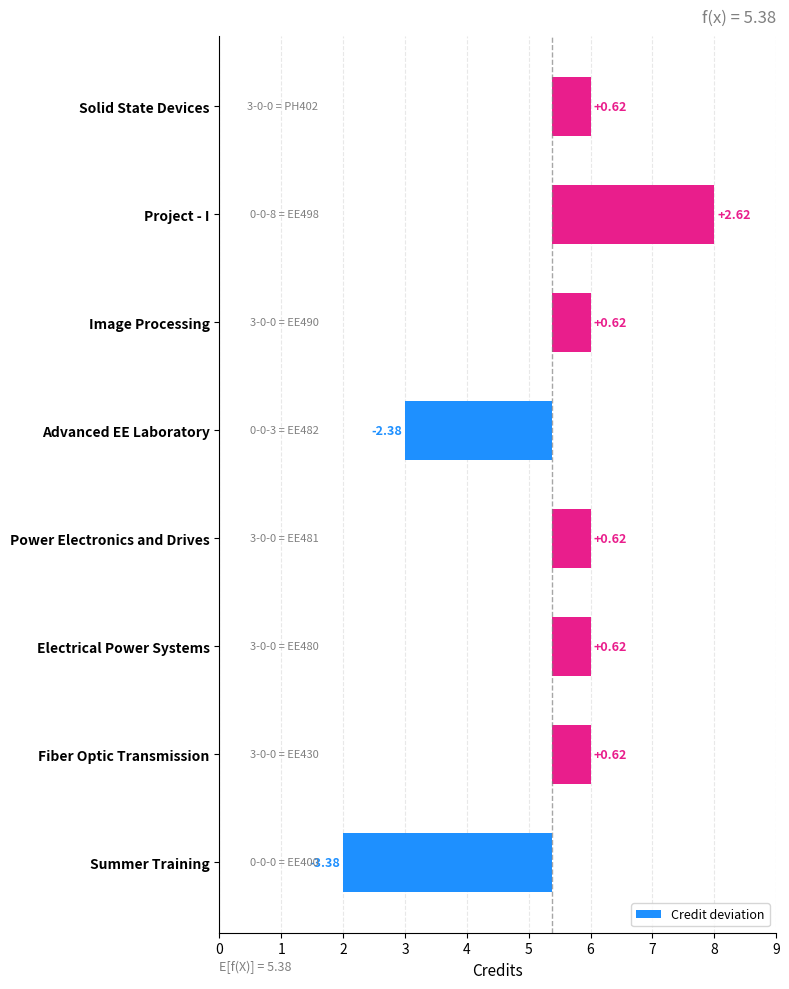

Rank the categories by value from highest to lowest.

Project - I, Fiber Optic Transmission, Electrical Power Systems, Power Electronics and Drives, Image Processing, Solid State Devices, Advanced EE Laboratory, Summer Training